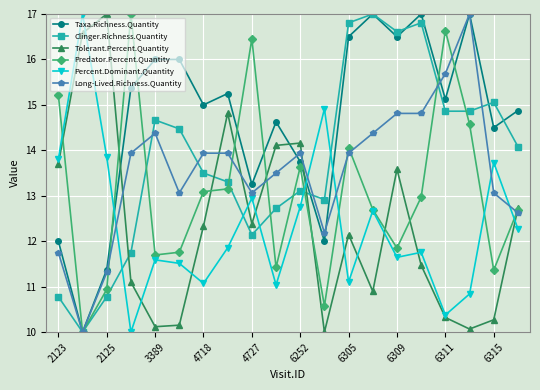

What is the average value of the Long-Lived.Richness.Quantity series?

13.6